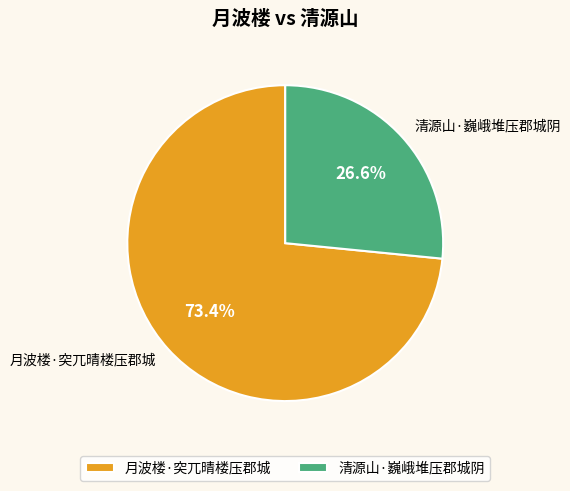

How many segments does this pie chart have?

2